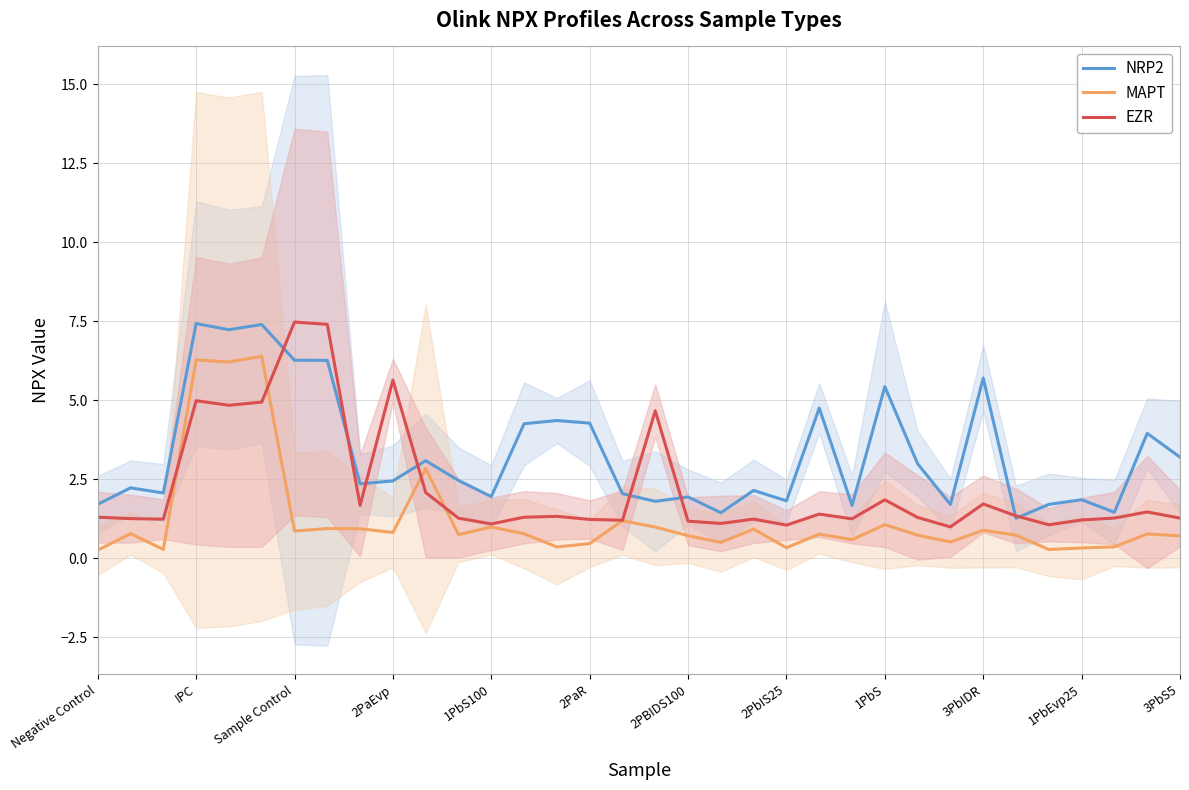

What is the maximum value for MAPT?

6.4